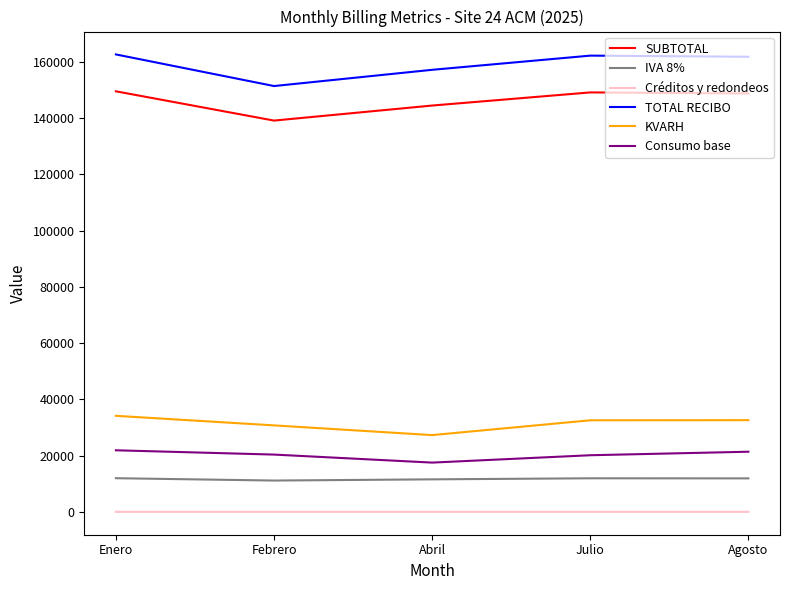

Rank the series by their maximum value, from lowest to highest.

Créditos y redondeos, IVA 8%, Consumo base, KVARH, SUBTOTAL, TOTAL RECIBO